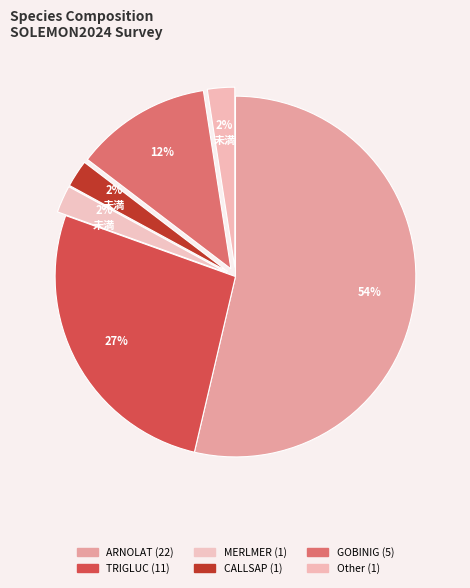

Count the number of slices in the pie.

6